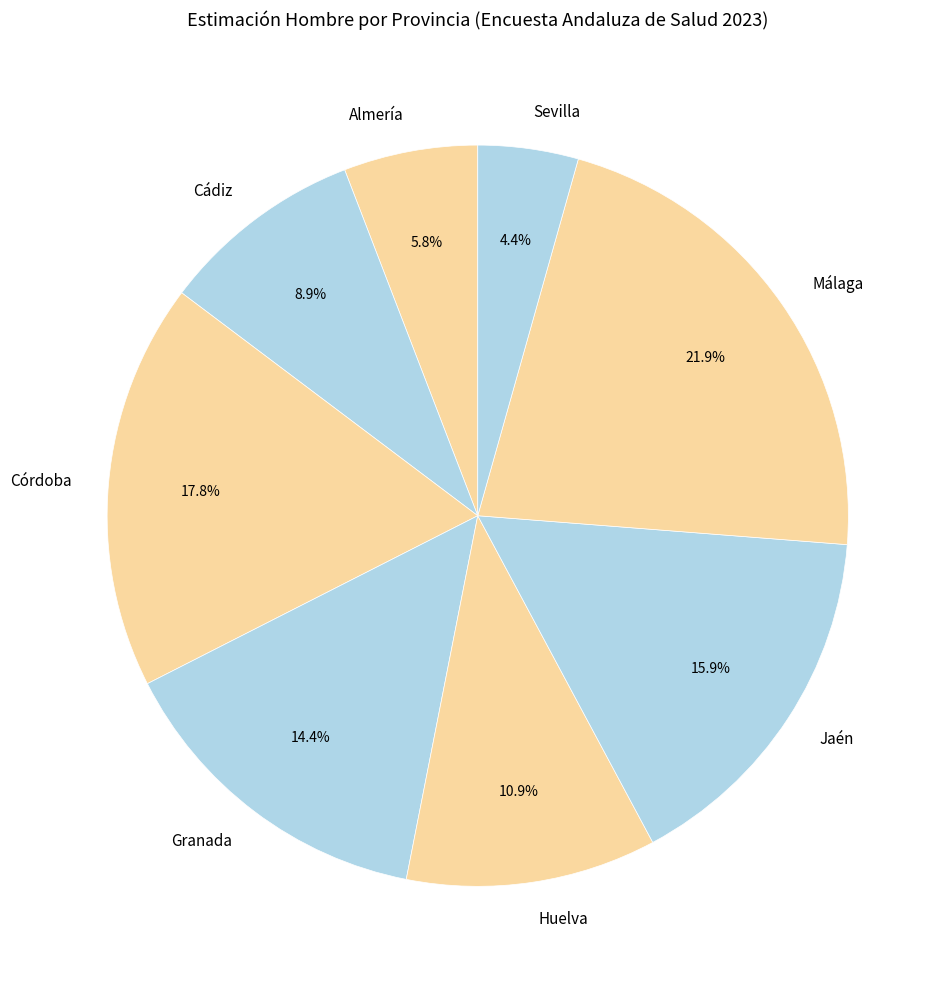

Count the number of slices in the pie.

8